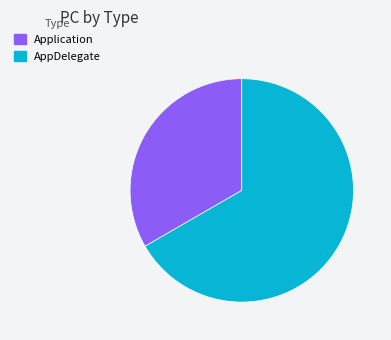

Is there a majority slice in this chart?

Yes